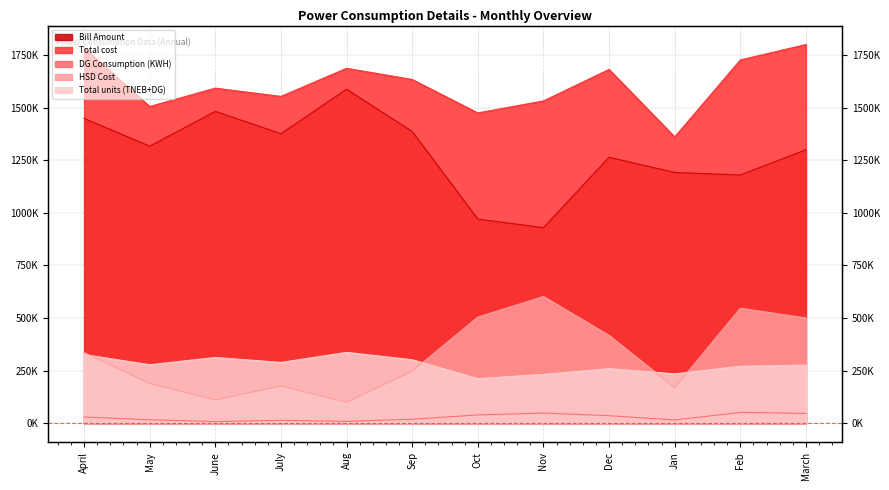

Rank the series at Aug from highest to lowest value.

Total cost, Bill Amount, Total units (TNEB+DG), HSD Cost, DG Consumption (KWH)